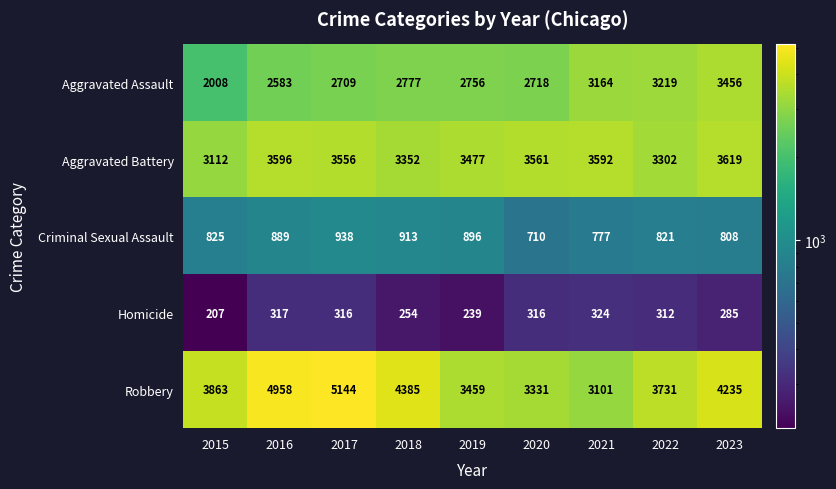

True or false: Criminal Sexual Assault has a value of 825 at 2015.

True